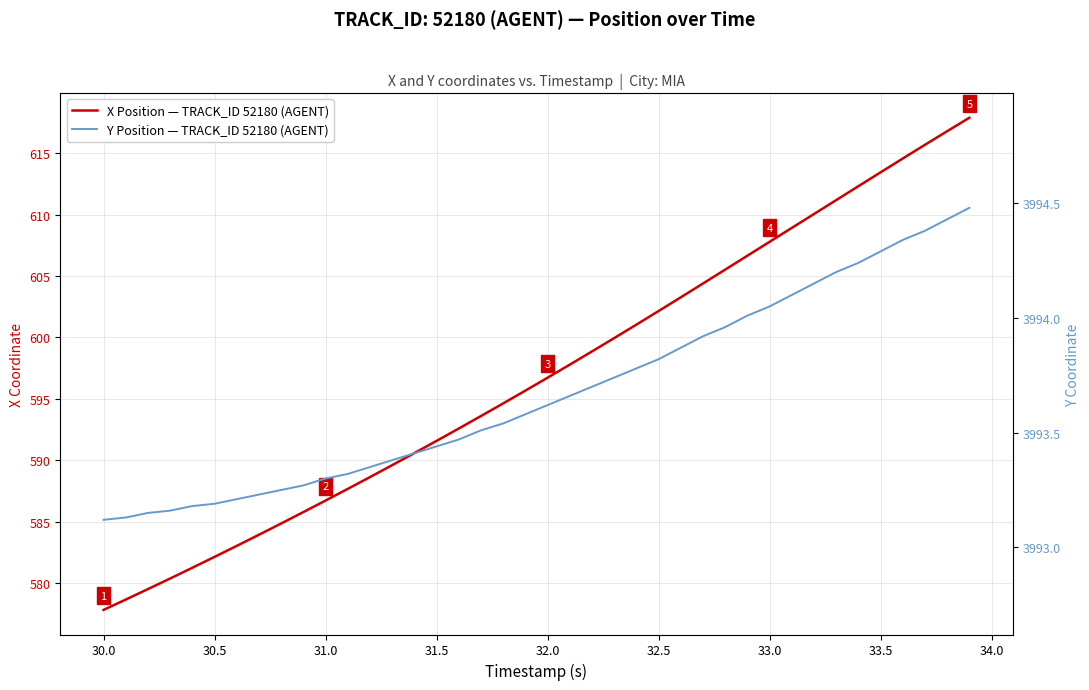

True or false: Y Position — TRACK_ID 52180 (AGENT) and X Position — TRACK_ID 52180 (AGENT) cross at least once.

False